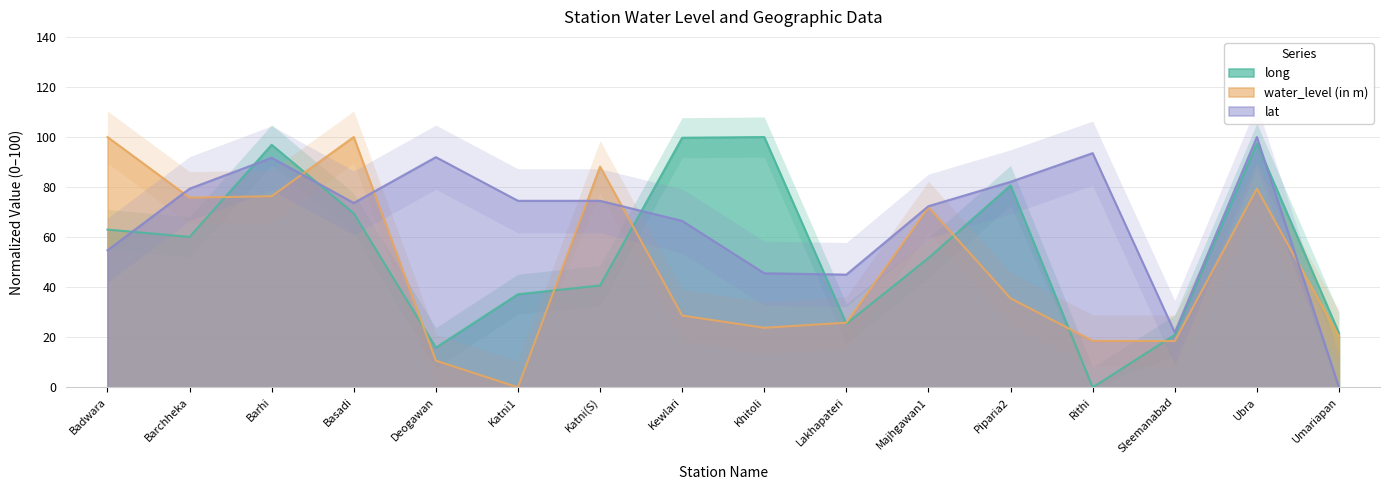

At how many categories does at least one series exceed 91?

8